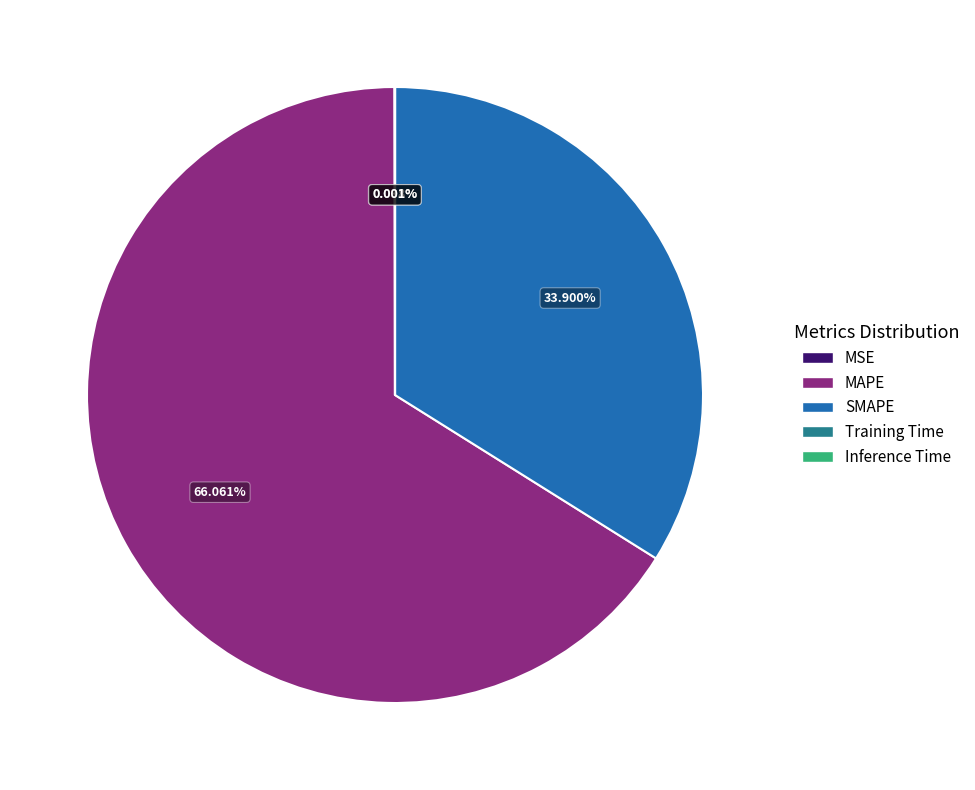

Is there a majority slice in this chart?

Yes